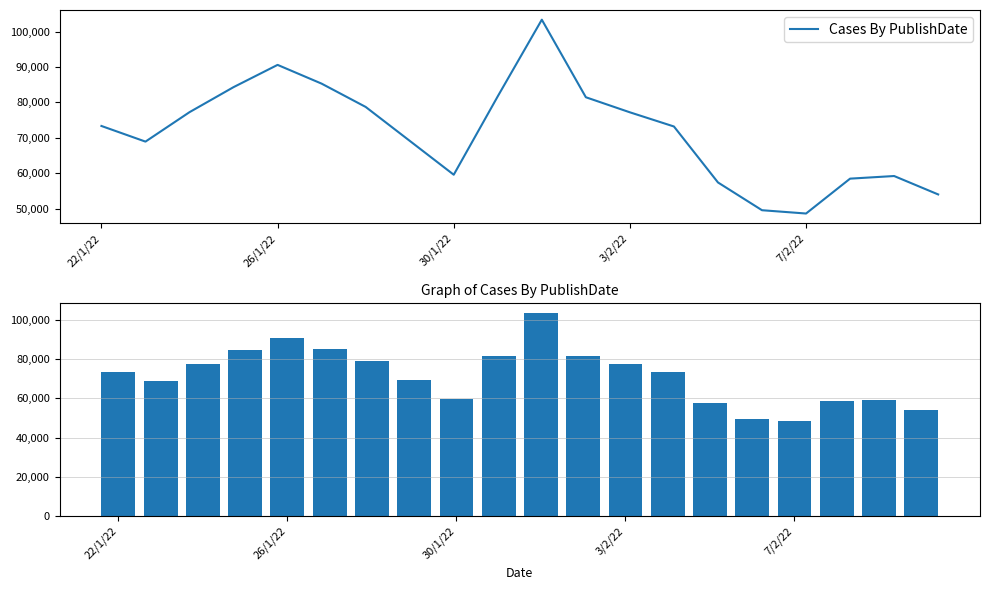

True or false: the data shows 97443 at 13.

False